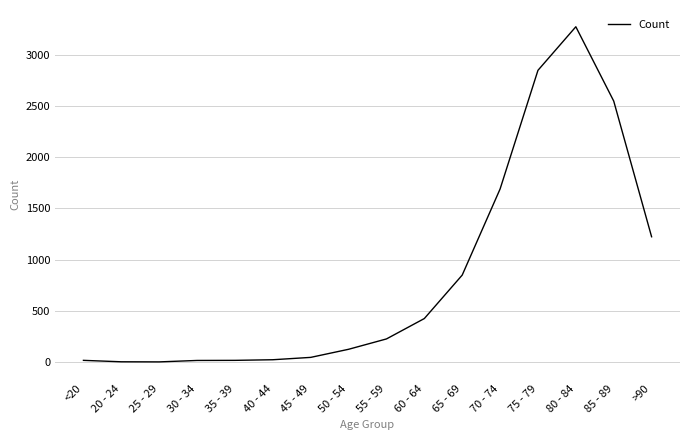

Which label corresponds to the largest value in the chart?

80 - 84